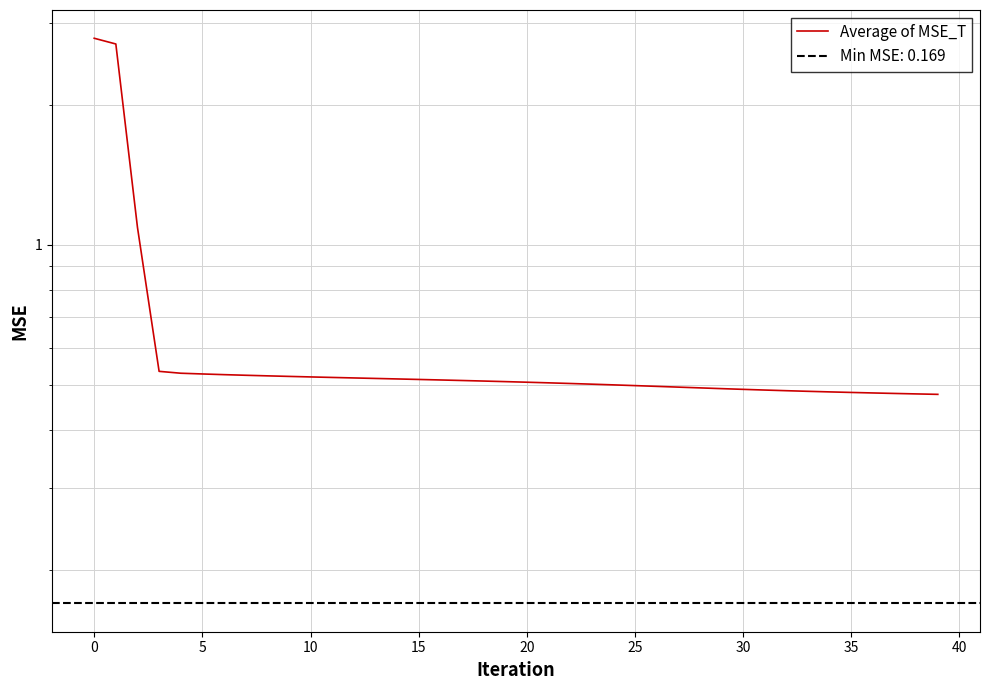

What is the minimum value shown in the chart?

0.5